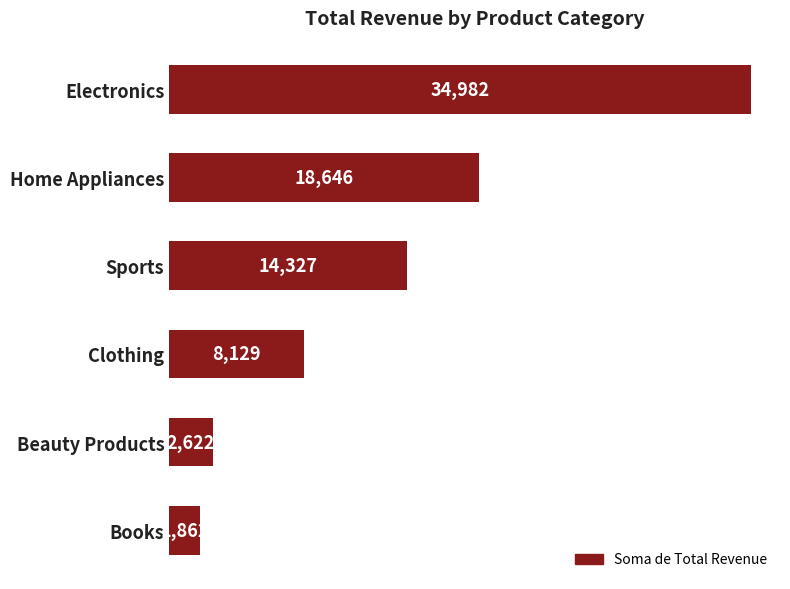

Is it true that the value at Beauty Products is 1006.6?

False